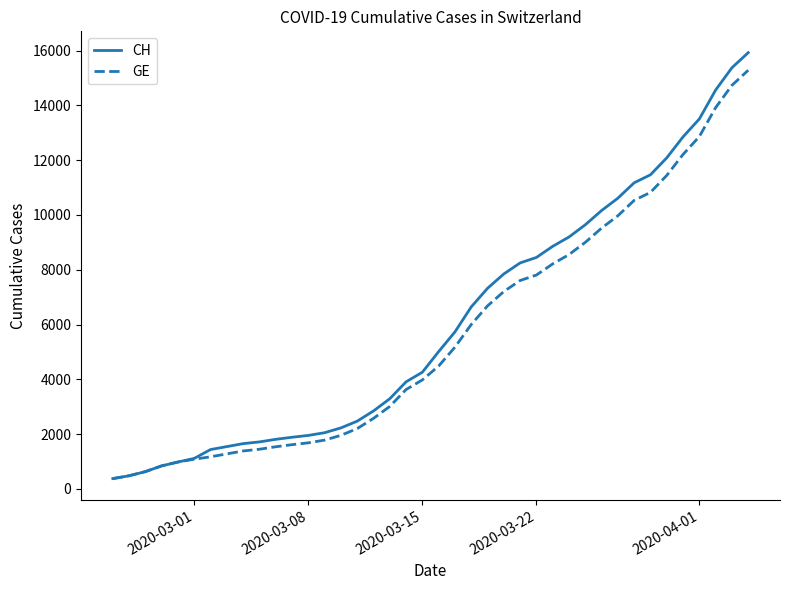

Which series has the widest spread of values?

CH